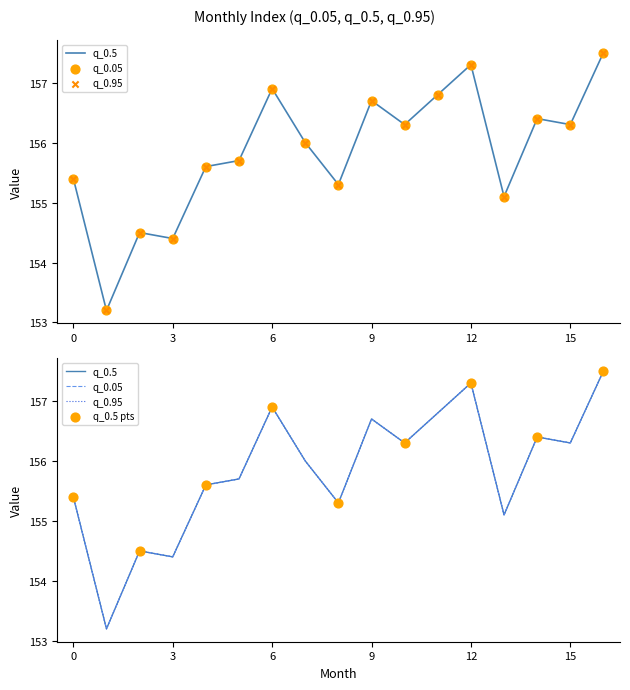

At how many categories does at least one series exceed 154?

16